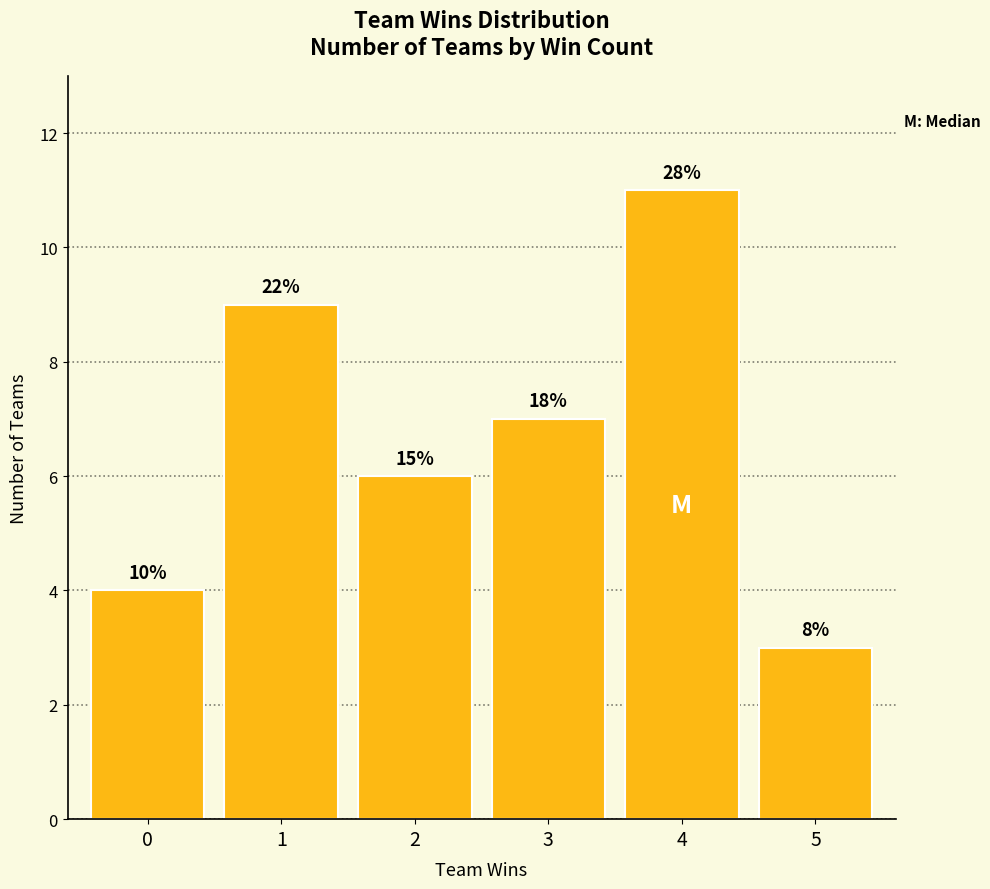

How many bars are there in total?

6